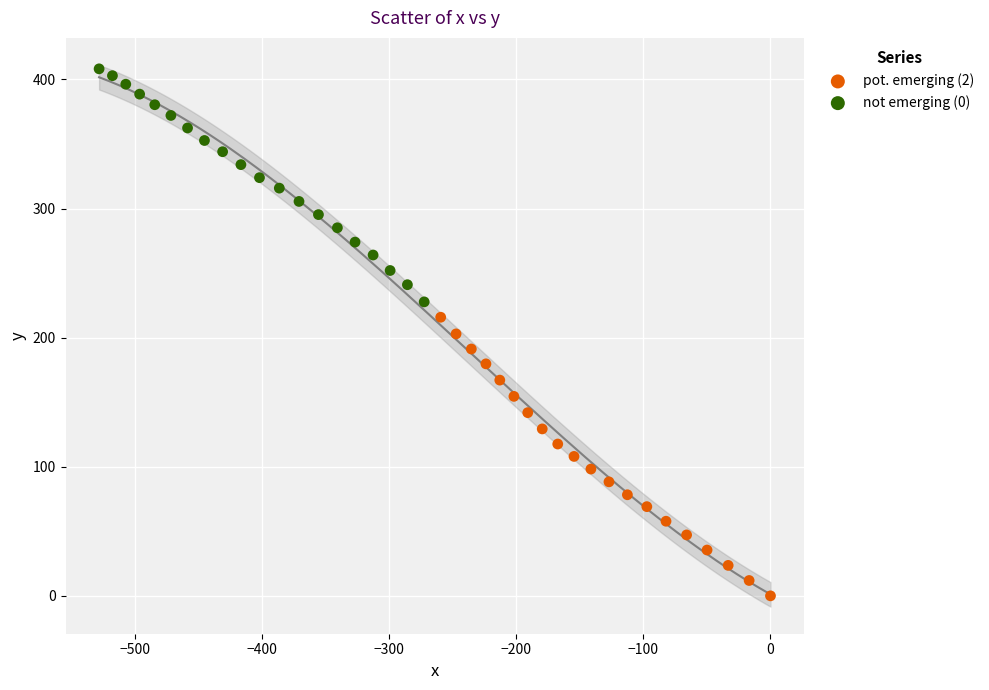

Which series has the widest spread of Y values?

pot. emerging (2)